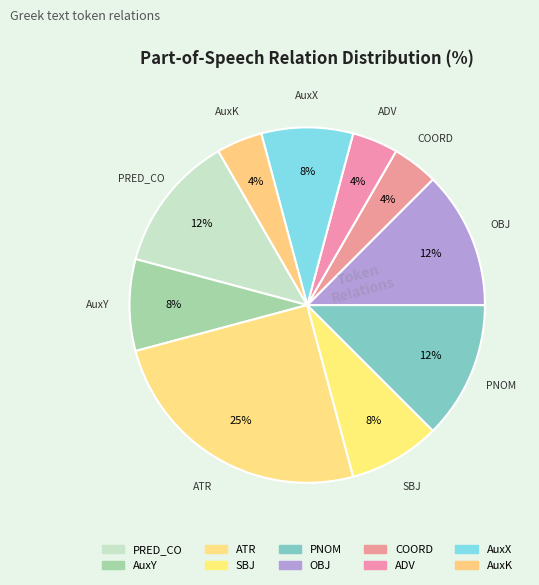

Between AuxY and PNOM, which is larger?

PNOM